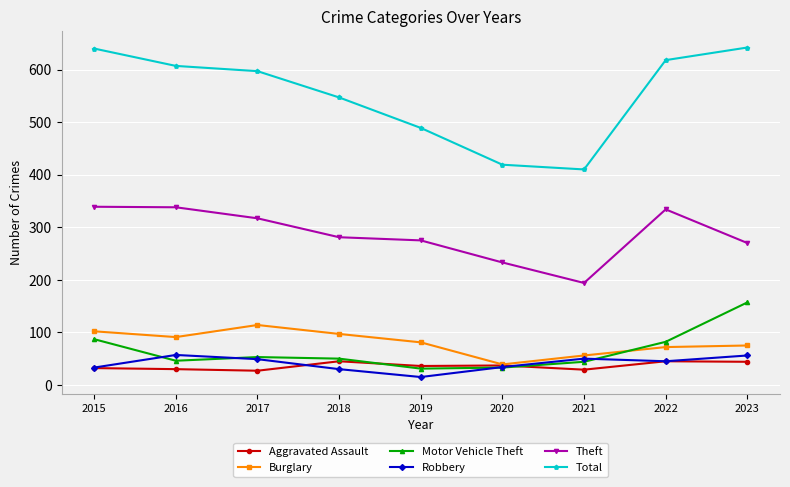

What is the difference between the highest and lowest values at 2015?

608